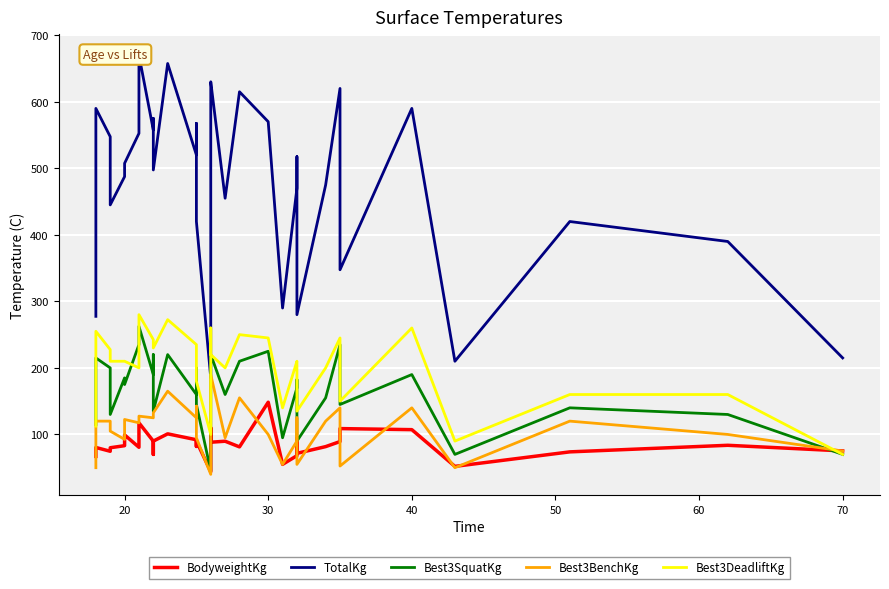

True or false: Best3BenchKg and TotalKg intersect in this chart.

False